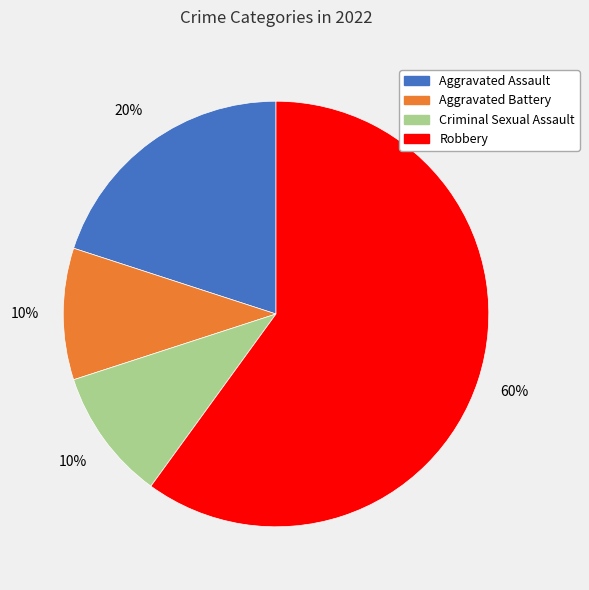

The Criminal Sexual Assault slice represents 1% of the pie. True or false?

False